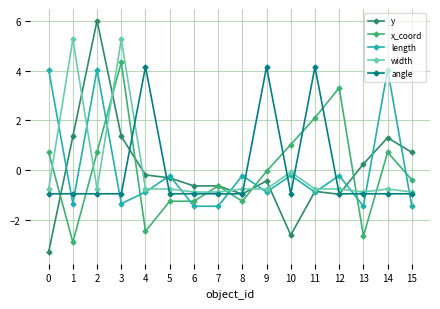

Reading right to left, what are all the values shown in this chart?

y: 15=0.7	14=1.3	13=0.2	12=-1.0	11=-0.9	10=-2.6	9=-0.4	8=-1.0	7=-0.6	6=-0.6	5=-0.3	4=-0.2	3=1.4	2=6.0	1=1.4	0=-3.3
x_coord: 15=-0.4	14=0.7	13=-2.7	12=3.3	11=2.1	10=1.0	9=-0.1	8=-1.3	7=-0.6	6=-1.3	5=-1.3	4=-2.5	3=4.3	2=0.7	1=-2.9	0=0.7
length: 15=-1.5	14=4.0	13=-1.5	12=-0.2	11=-0.9	10=-0.2	9=-0.9	8=-0.2	7=-1.5	6=-1.5	5=-0.2	4=-0.9	3=-1.4	2=4.0	1=-1.4	0=4.0
width: 15=-0.9	14=-0.8	13=-0.9	12=-0.8	11=-0.8	10=-0.1	9=-0.8	8=-0.8	7=-0.9	6=-0.9	5=-0.8	4=-0.8	3=5.3	2=-0.8	1=5.3	0=-0.8
angle: 15=-1.0	14=-1.0	13=-1.0	12=-1.0	11=4.2	10=-1.0	9=4.2	8=-1.0	7=-1.0	6=-1.0	5=-1.0	4=4.2	3=-1.0	2=-1.0	1=-1.0	0=-1.0